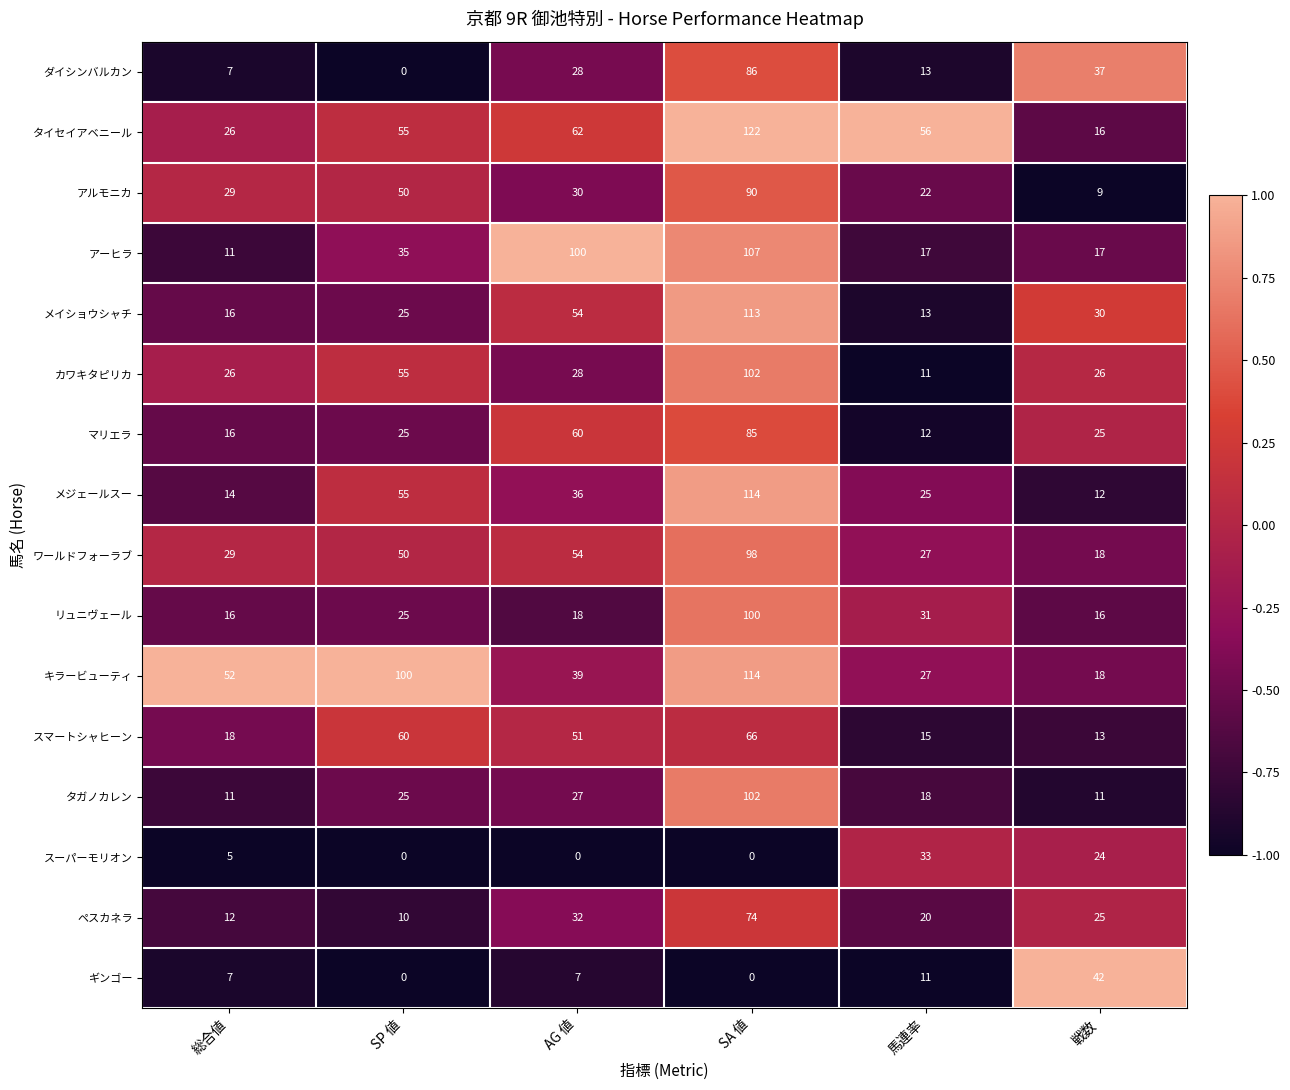

At which label does ペスカネラ first exceed 25?

AG 値